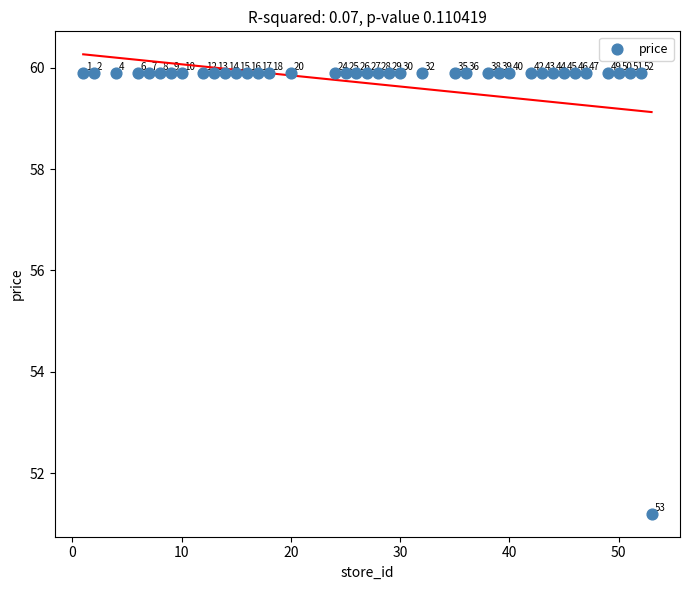

What is the range of X values (max minus min)?

52.0